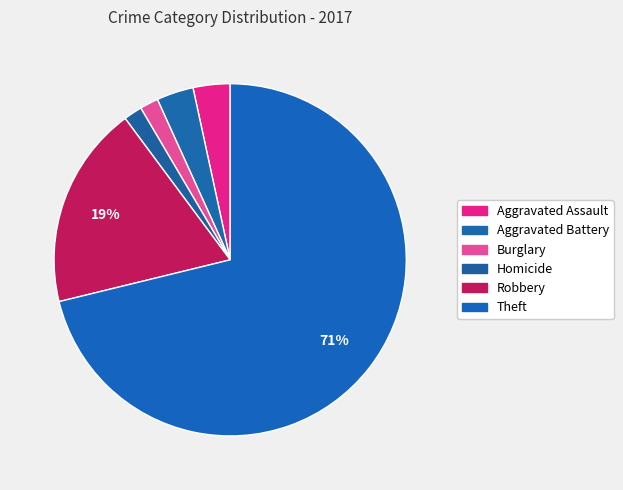

How many segments does this pie chart have?

6